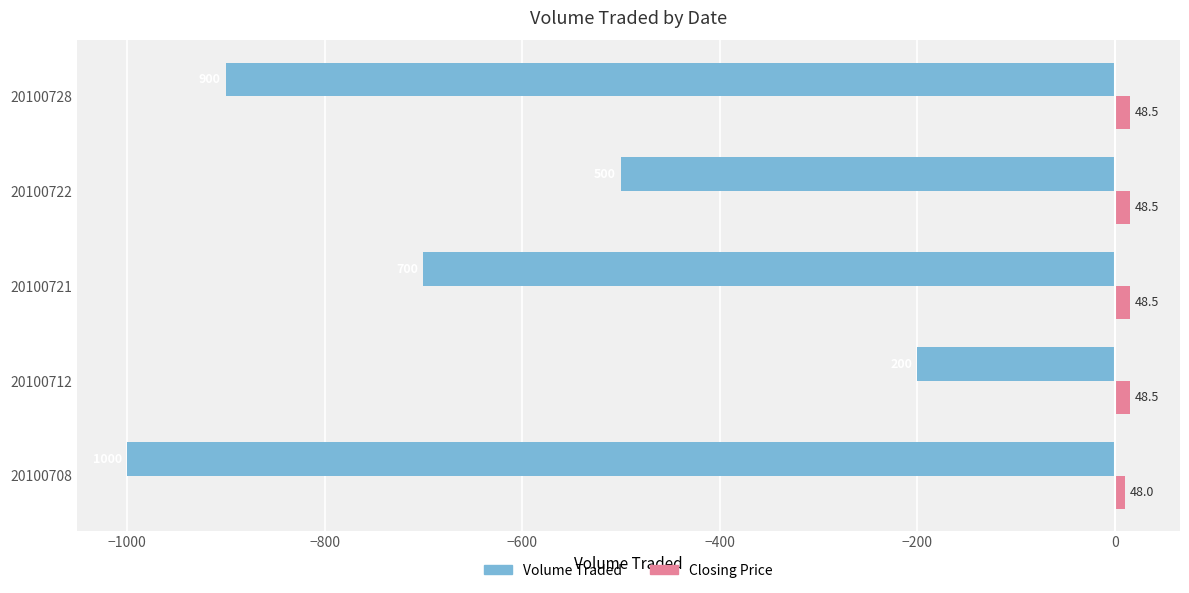

The value of Volume Traded at 20100721 is -700. True or false?

True